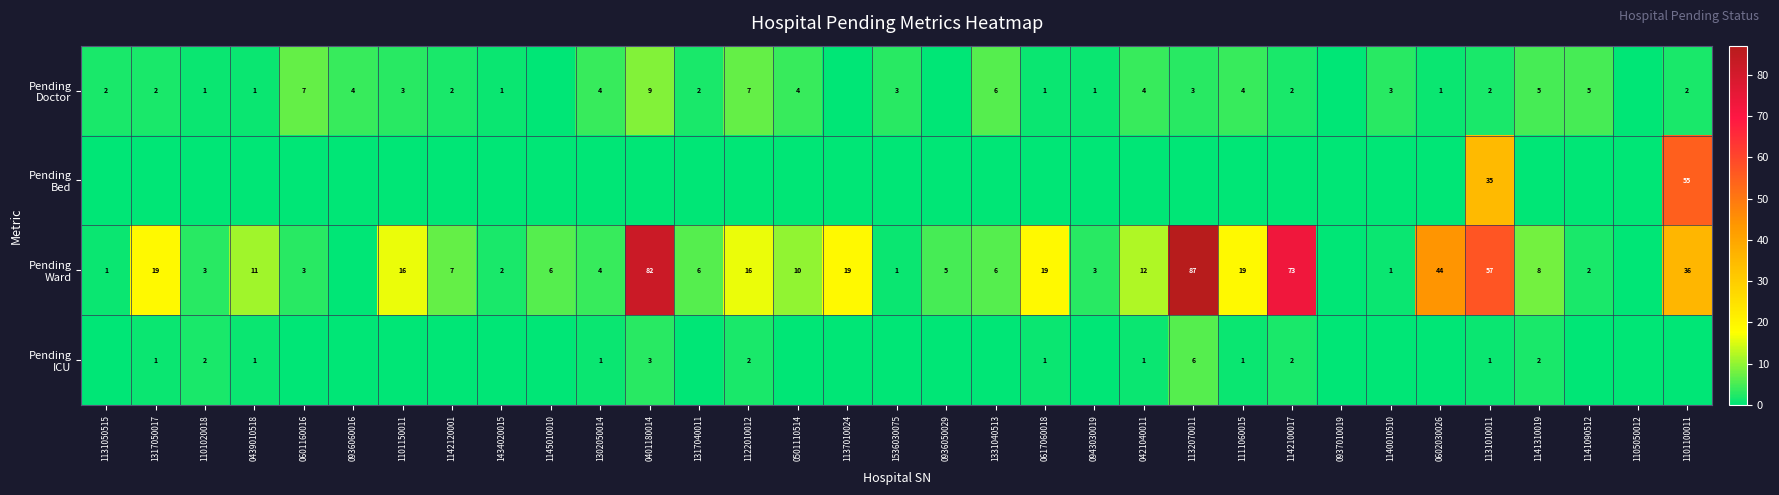

What is the spread (max minus min) of values at 1131010011?

56